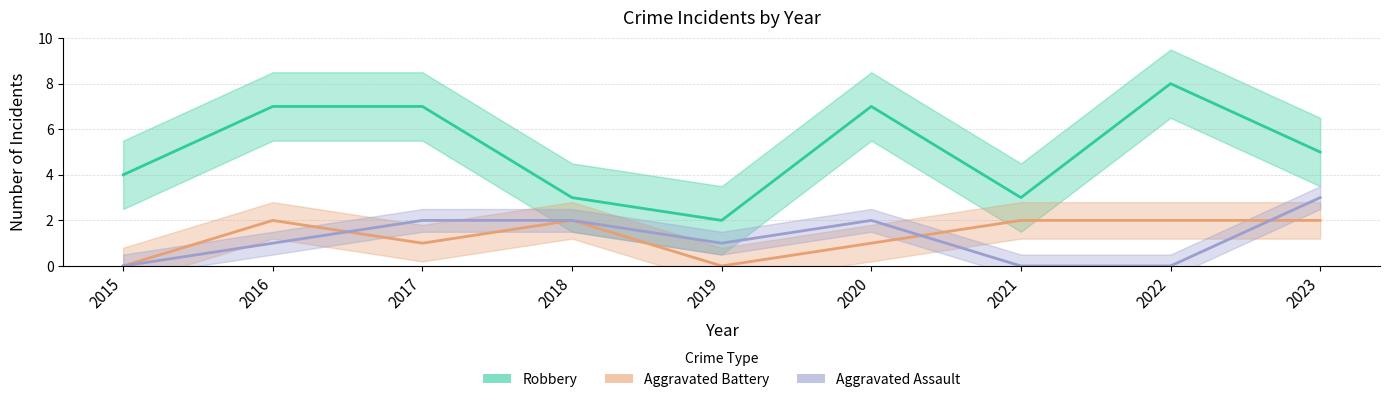

Reading left to right, what are all the values shown in this chart?

Robbery: 4	7	7	3	2	7	3	8	5
Aggravated Battery: 0	2	1	2	0	1	2	2	2
Aggravated Assault: 0	1	2	2	1	2	0	0	3